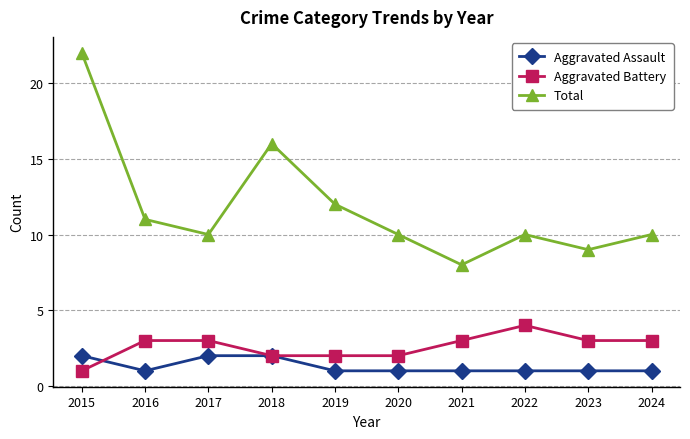

In Total, how many points are higher than both neighbors (excluding endpoints)?

2